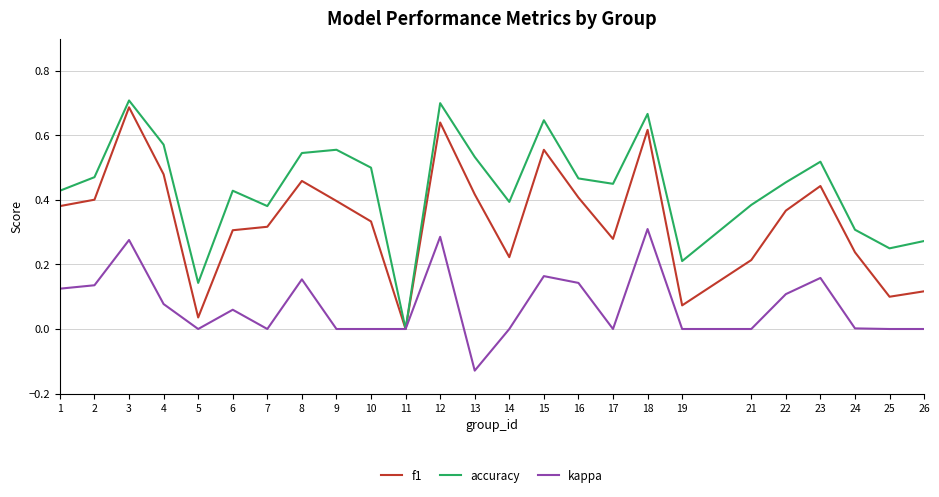

Is the value of accuracy at 23 greater than the value of kappa at 2?

Yes